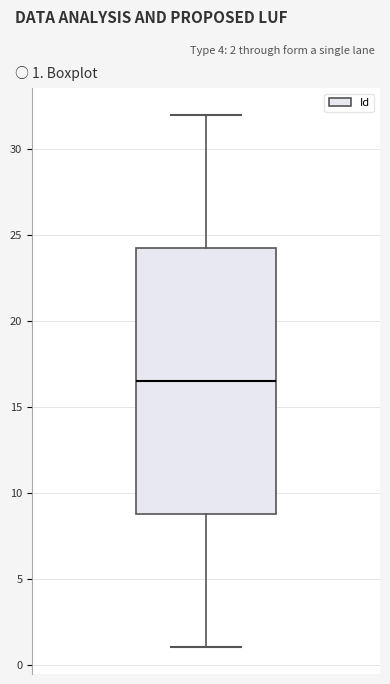

Where is the upper edge of the box on the y-axis? The values are not printed on the chart, so give them approximately, as read against the axis.

24.5